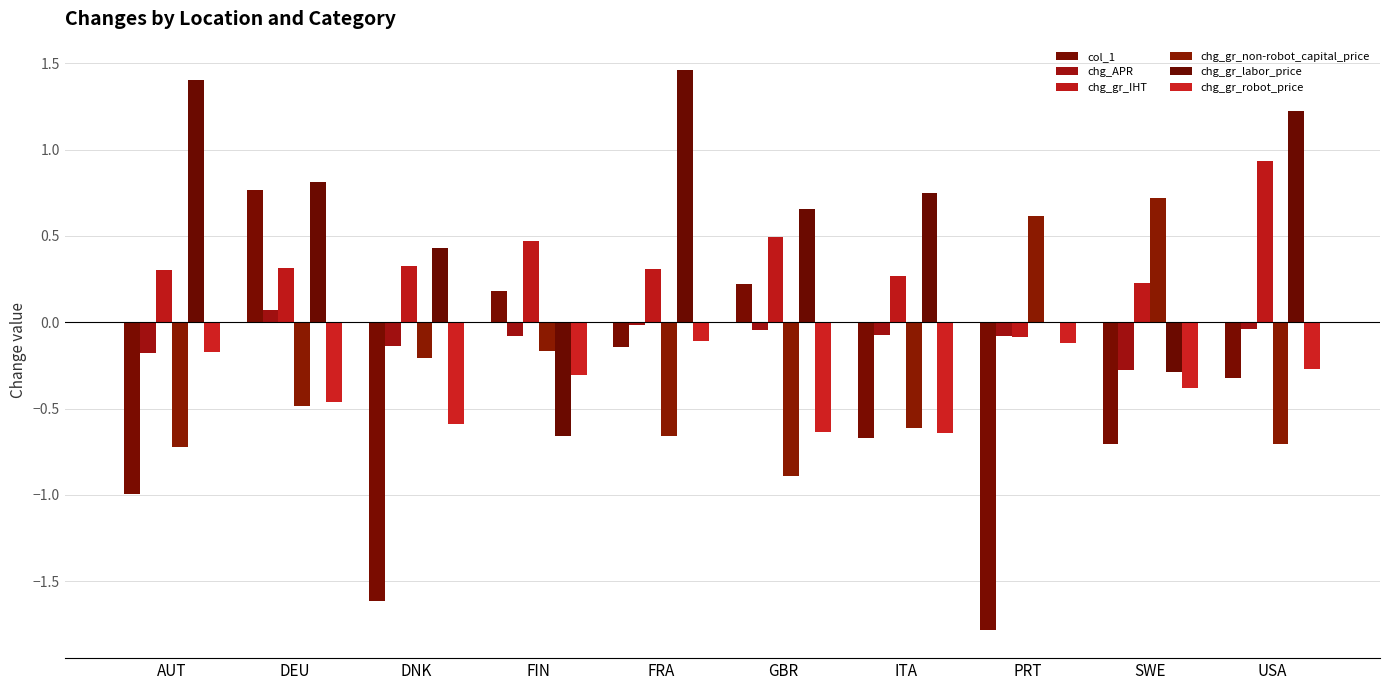

What is the label of the 7th bar from the left?

ITA